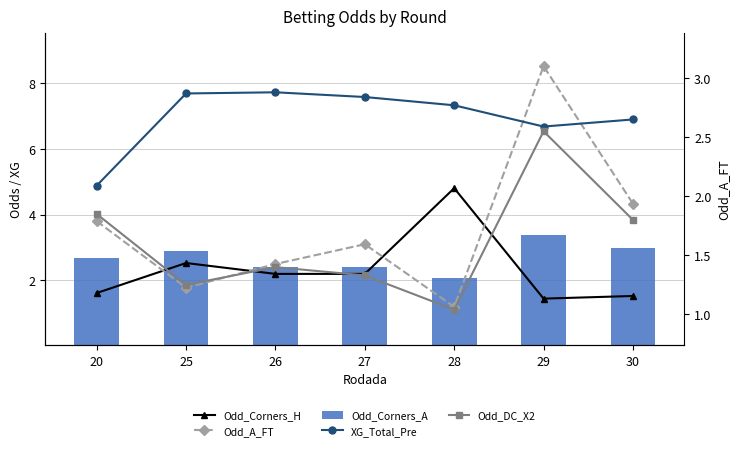

Is it true that Odd_Corners_H equals 0.8 at 25?

False